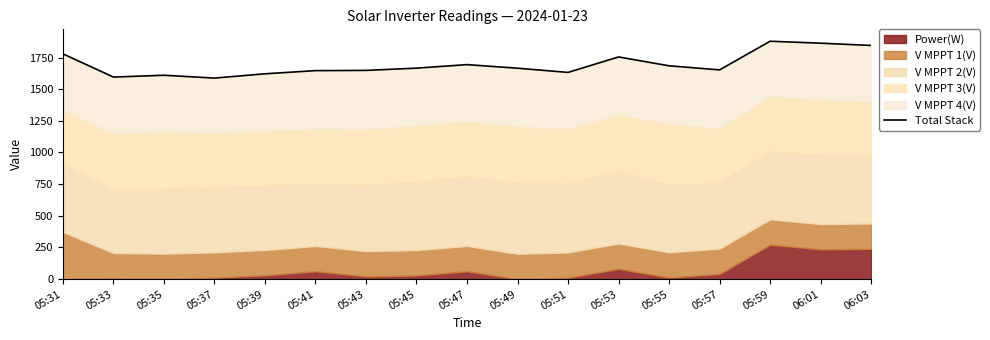

Does the chart have visible grid lines?

No